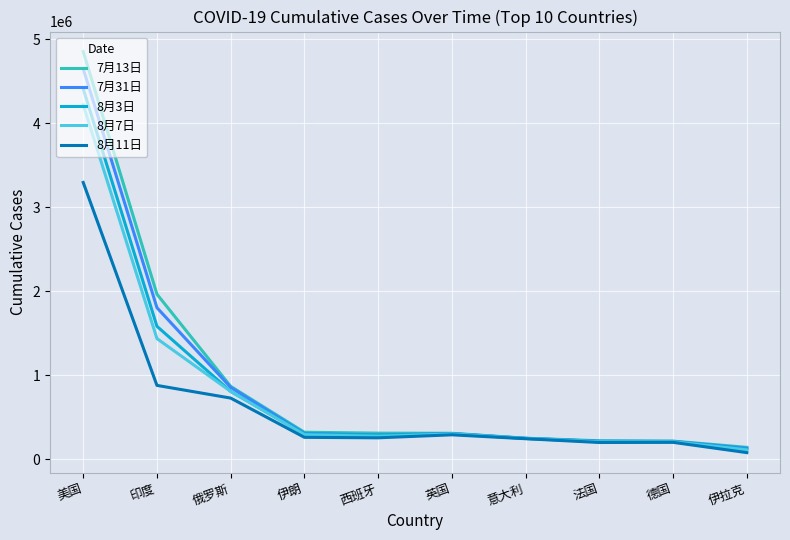

How many lines are shown in the chart?

5